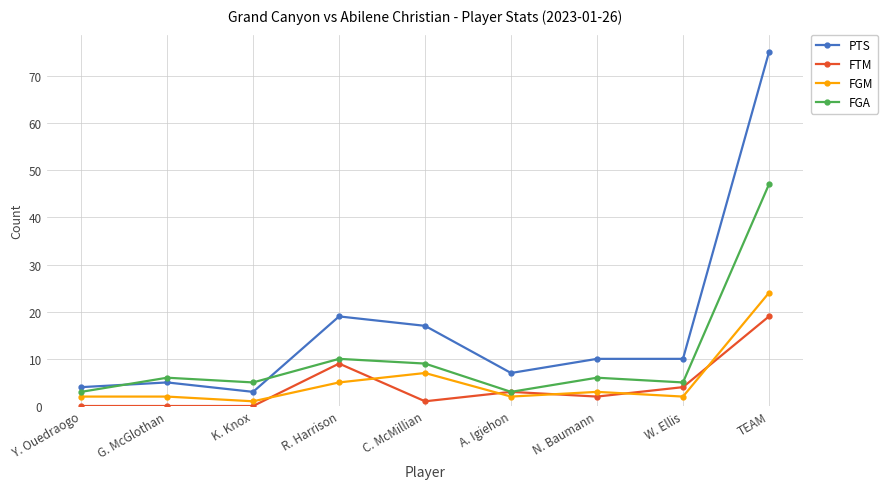

Where is FTM nearest to the value 9?

R. Harrison